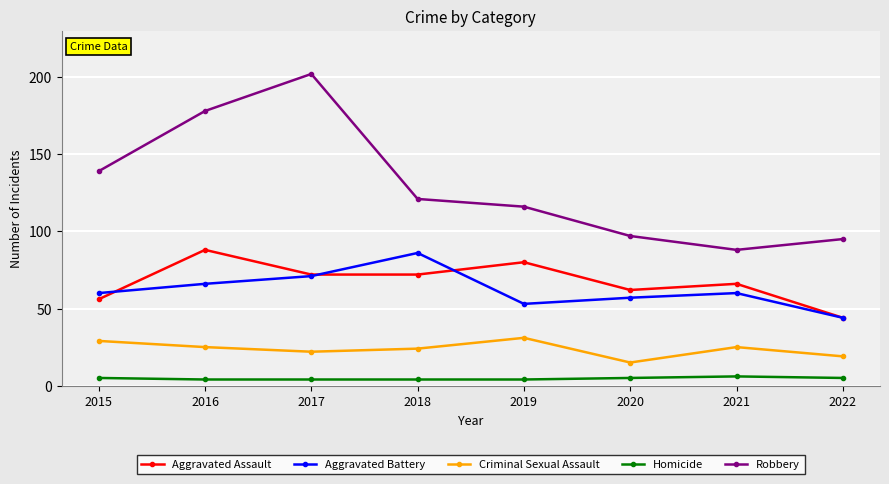

What are all the series names shown in the legend?

Aggravated Assault, Aggravated Battery, Criminal Sexual Assault, Homicide, Robbery